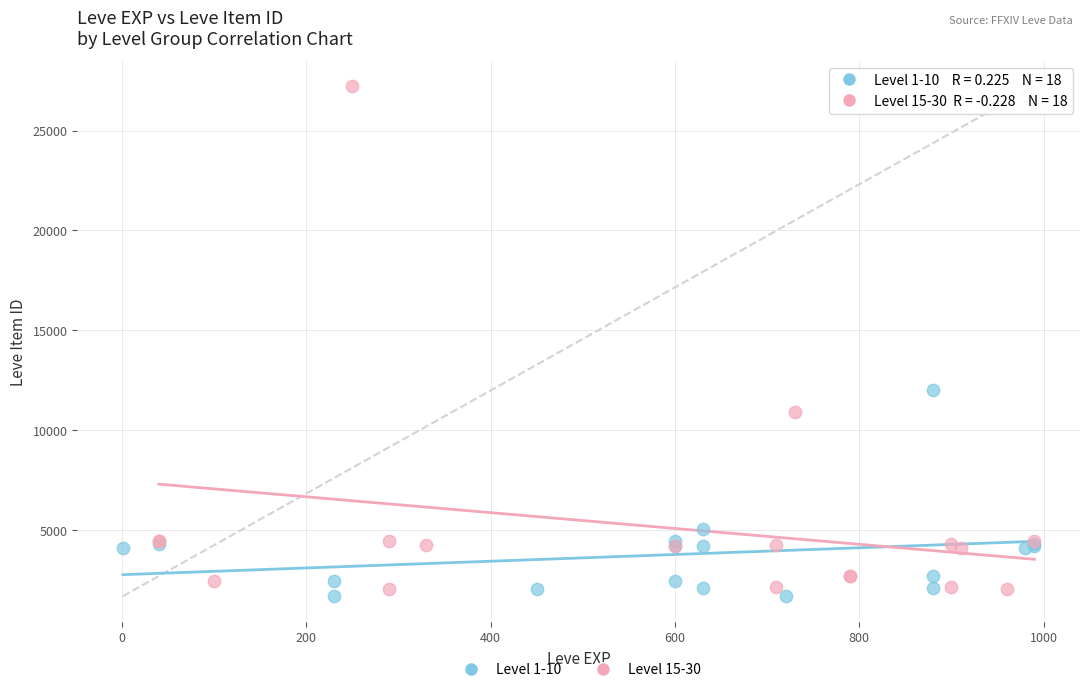

Which series has the widest spread of Y values?

Level 15-30